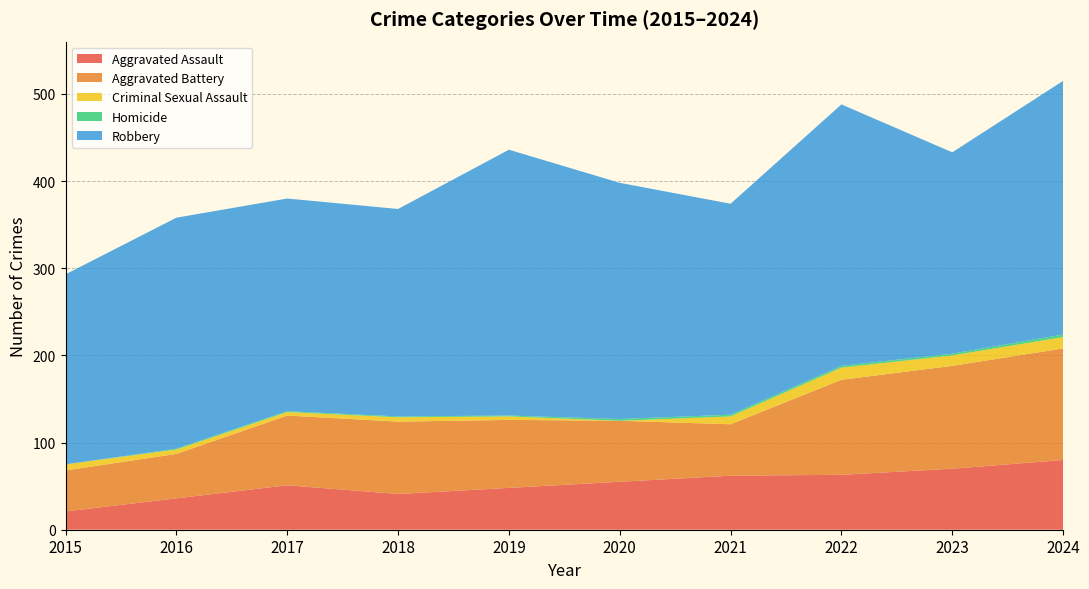

Reading left to right, extract all data points from this chart.

Aggravated Assault: 21	36	51	41	48	55	62	63	70	80
Aggravated Battery: 47	51	80	83	78	70	59	109	118	128
Criminal Sexual Assault: 7	5	4	5	4	0	9	14	12	13
Homicide: 0	1	1	1	1	2	2	2	2	3
Robbery: 218	265	244	238	305	271	242	300	231	291